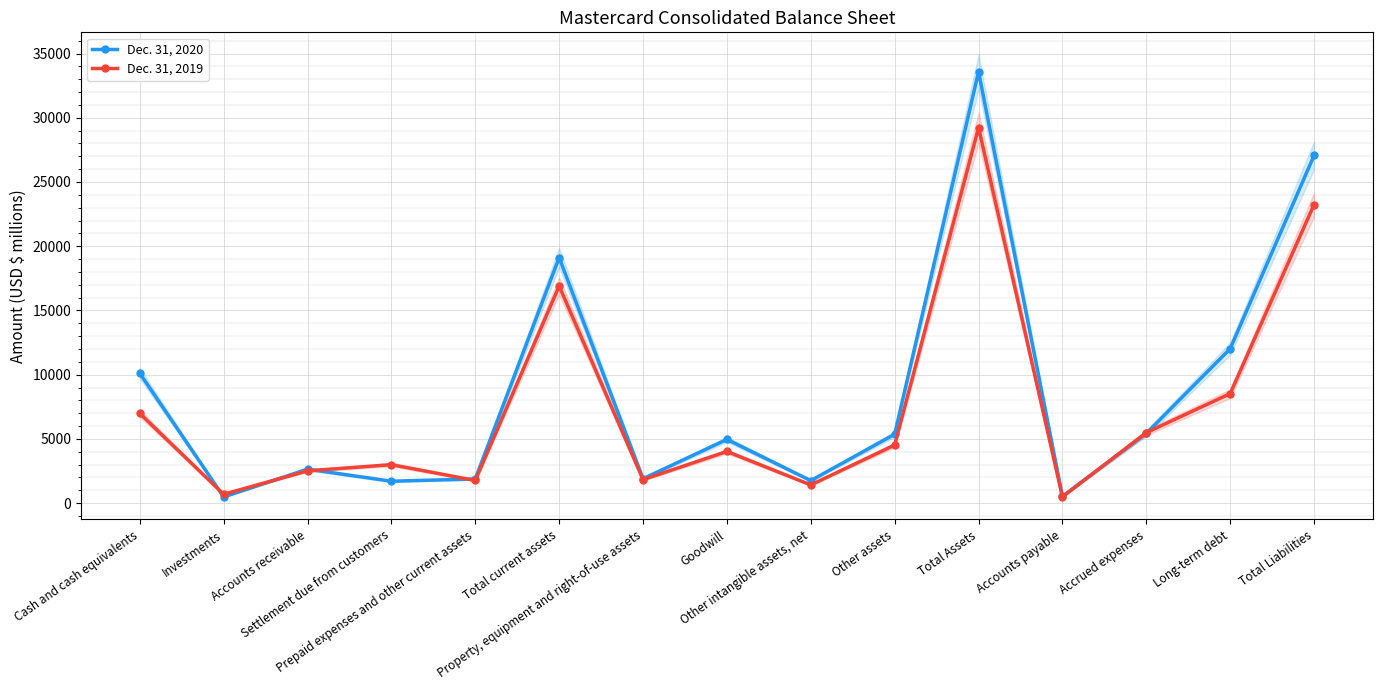

Is this an area chart (filled region under the line)?

No